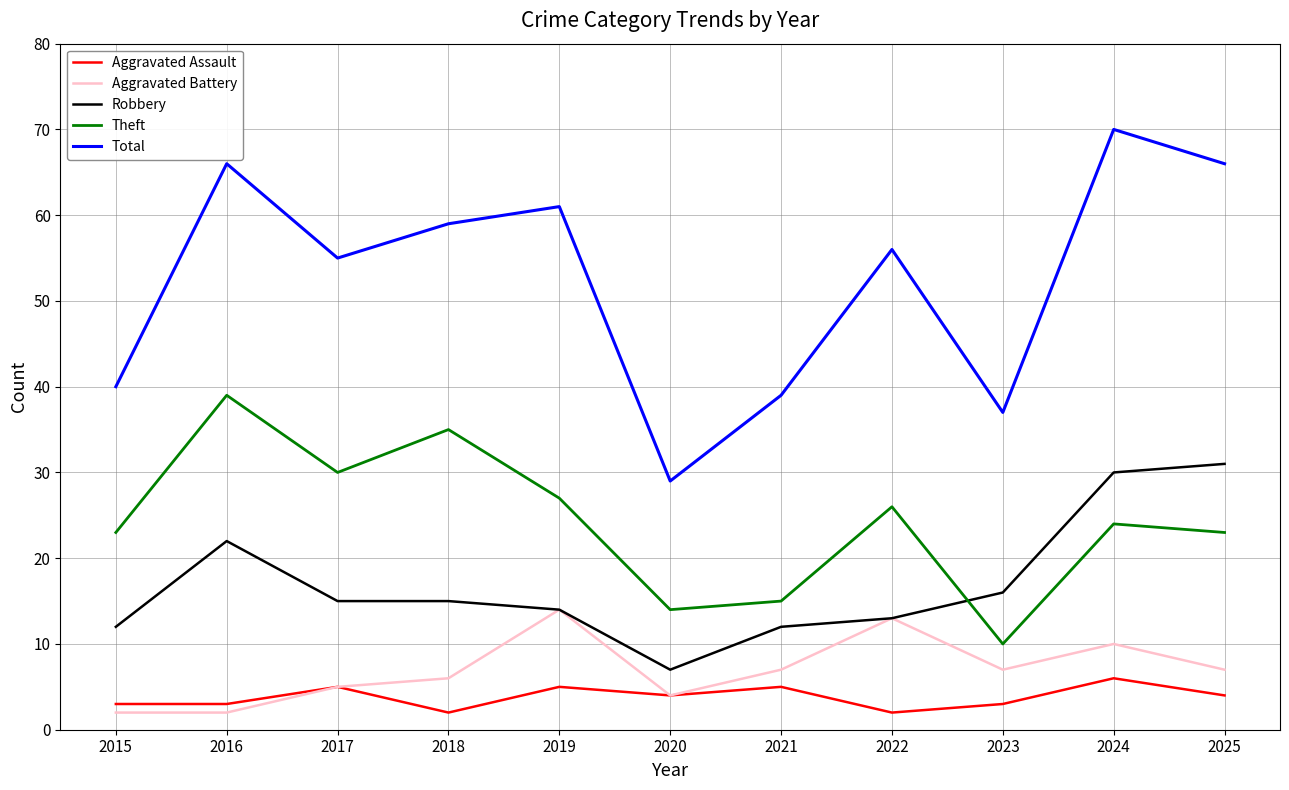

The value of Robbery at 2021 is 20. True or false?

False